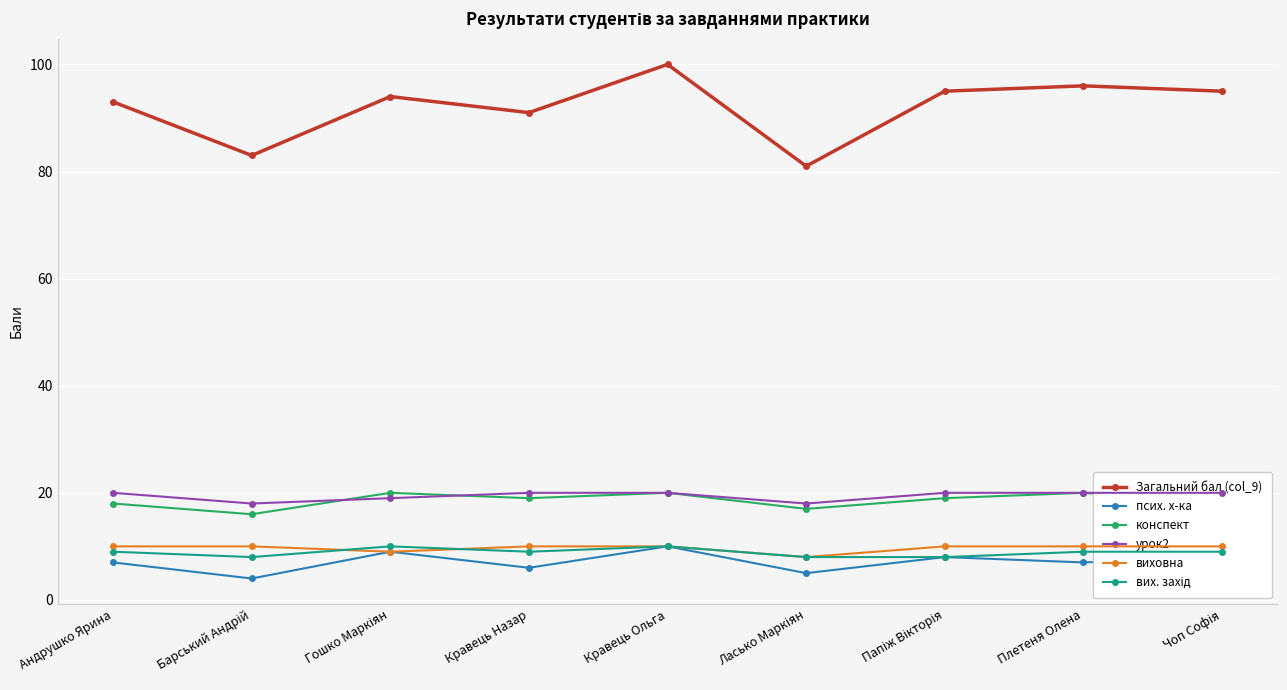

Where does the вих. захід series first go above 9?

Гошко Маркіян